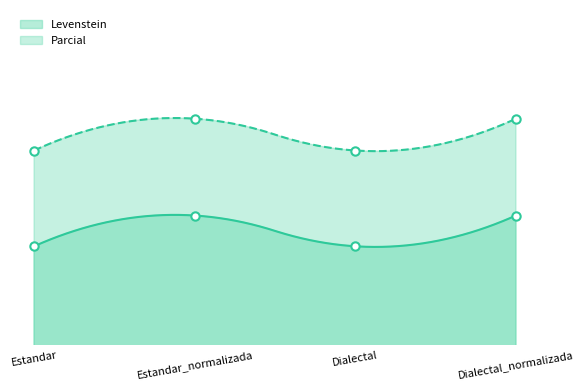

What is the sum of all Parcial values?

285.6